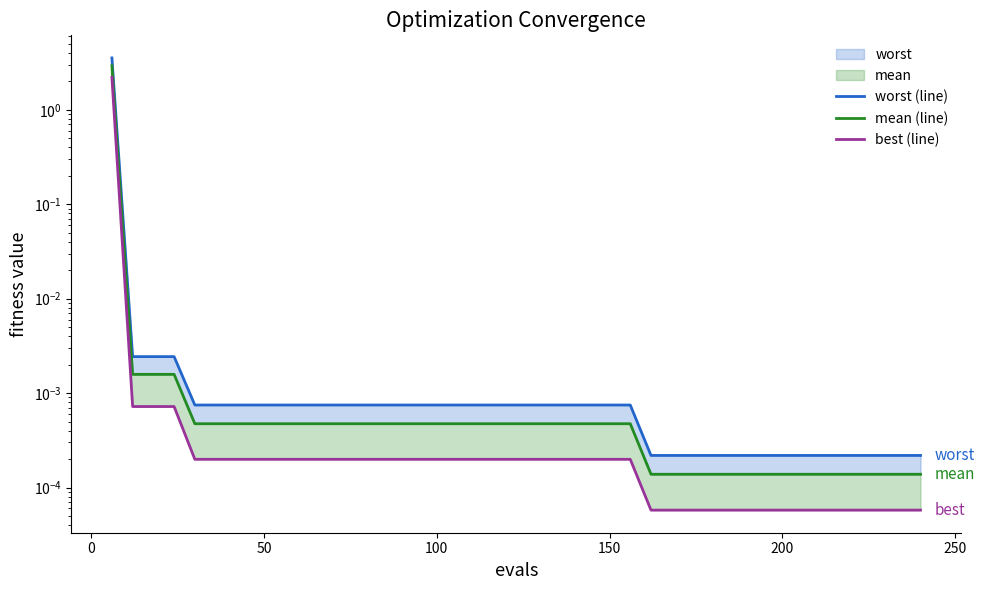

How many lines are shown in the chart?

3